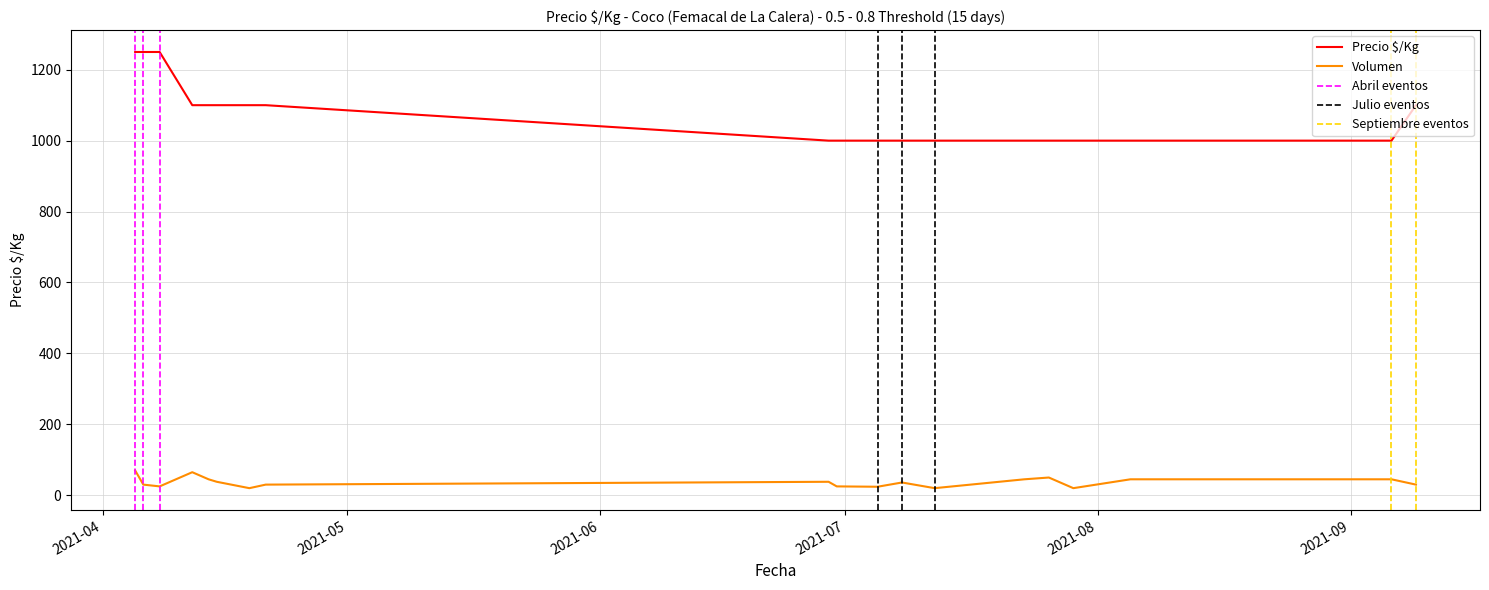

Which series has the largest total across all categories?

Precio $/Kg